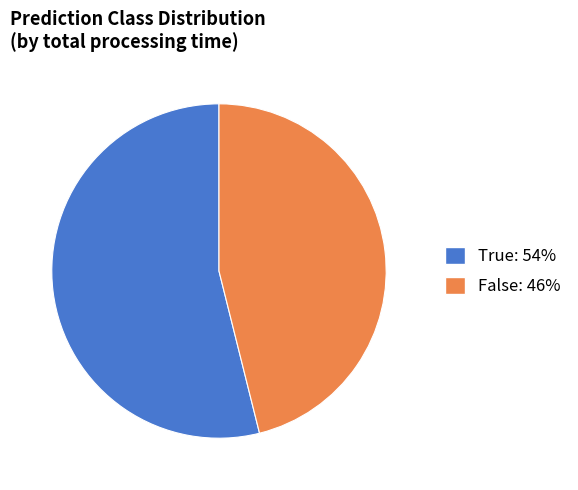

Between True and False, which is larger?

True